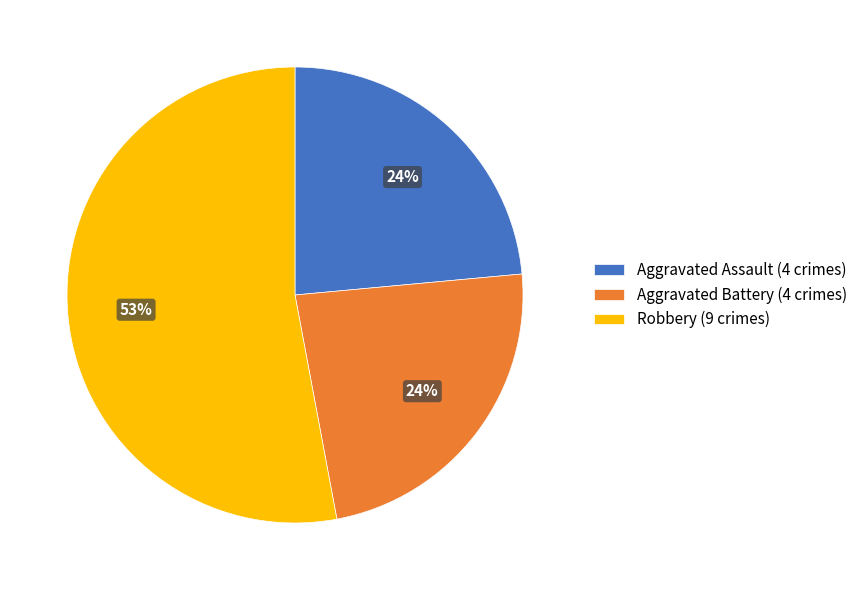

Which slice is the largest?

Robbery (9 crimes)